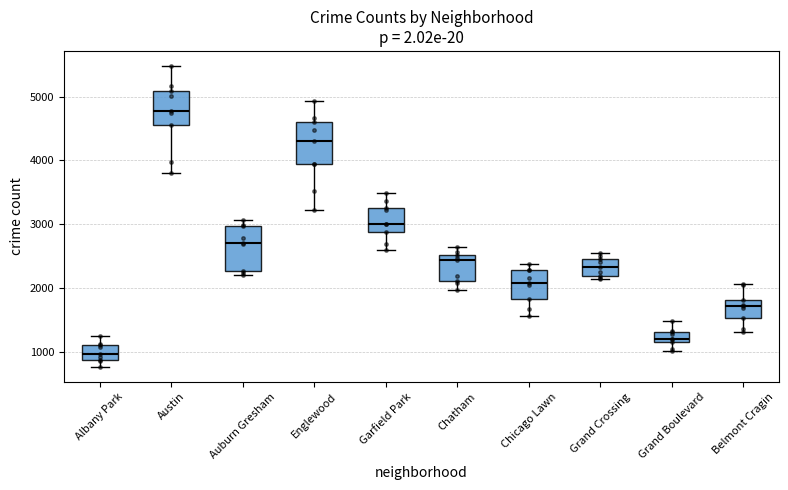

Where does the upper whisker of the box for Albany Park end on the y-axis? The values are not printed on the chart, so give them approximately, as read against the axis.

1300